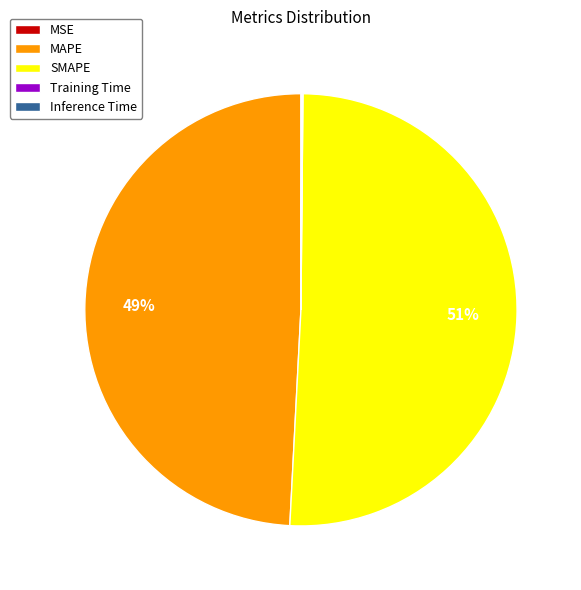

Which category accounts for the majority?

SMAPE